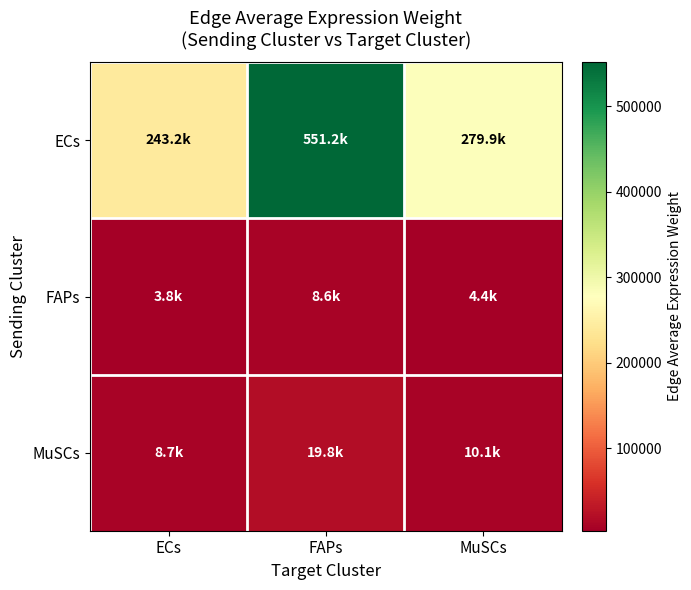

At which category is the sum across all series the highest?

FAPs